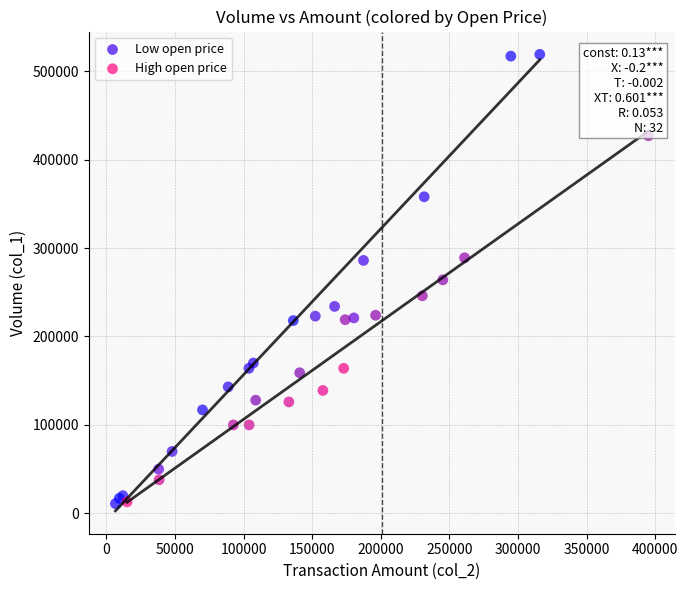

Which series has the widest spread of Y values?

Low open price